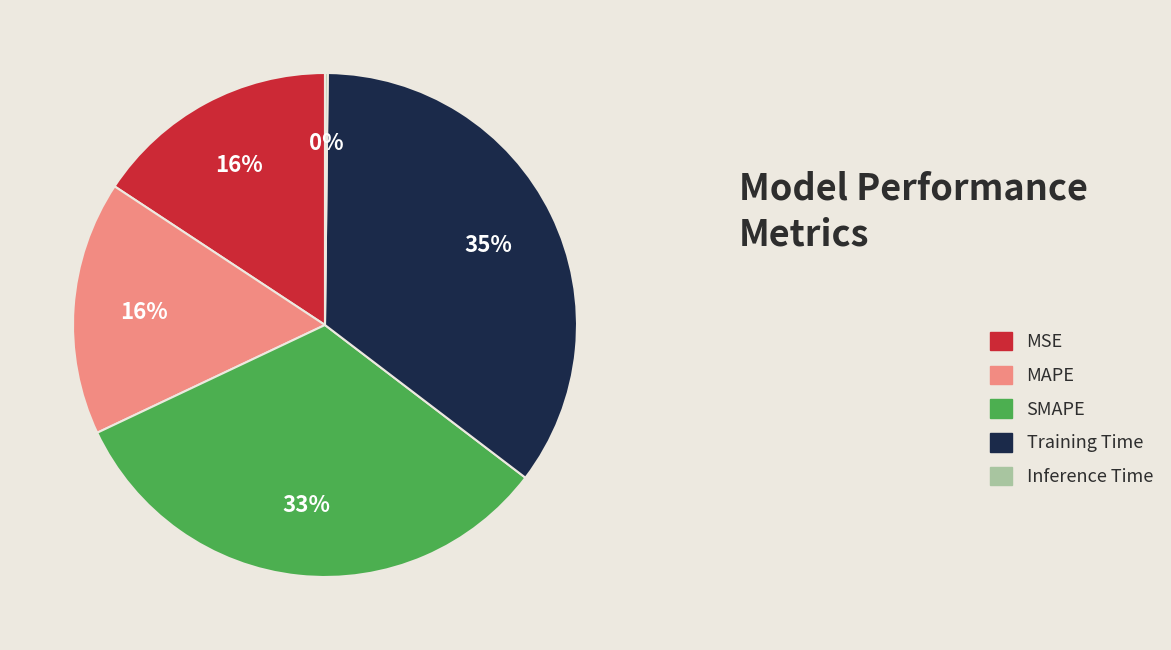

What percentage is the Training Time slice, to the nearest percent?

35%